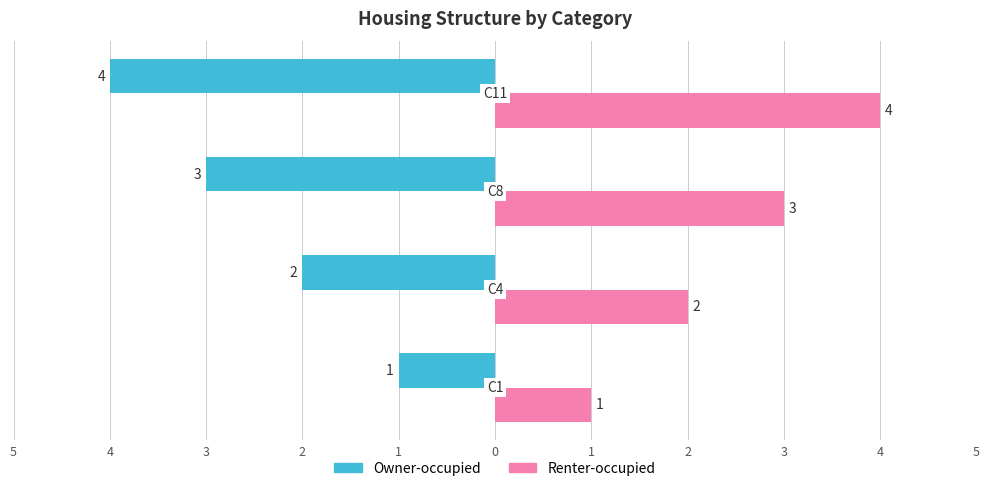

What is the value of the Renter-occupied bar at the 3rd from the left?

3